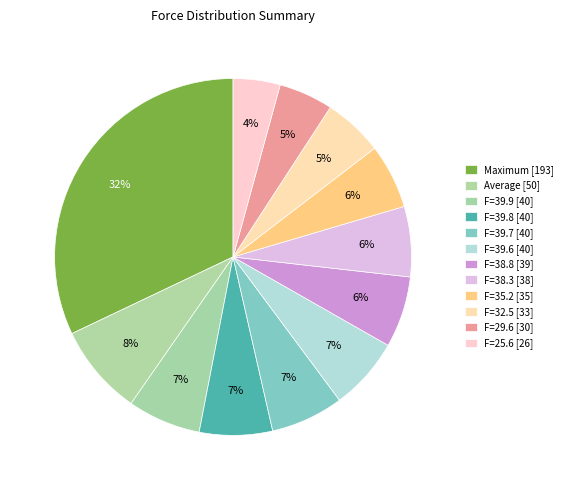

Count the number of slices in the pie.

12